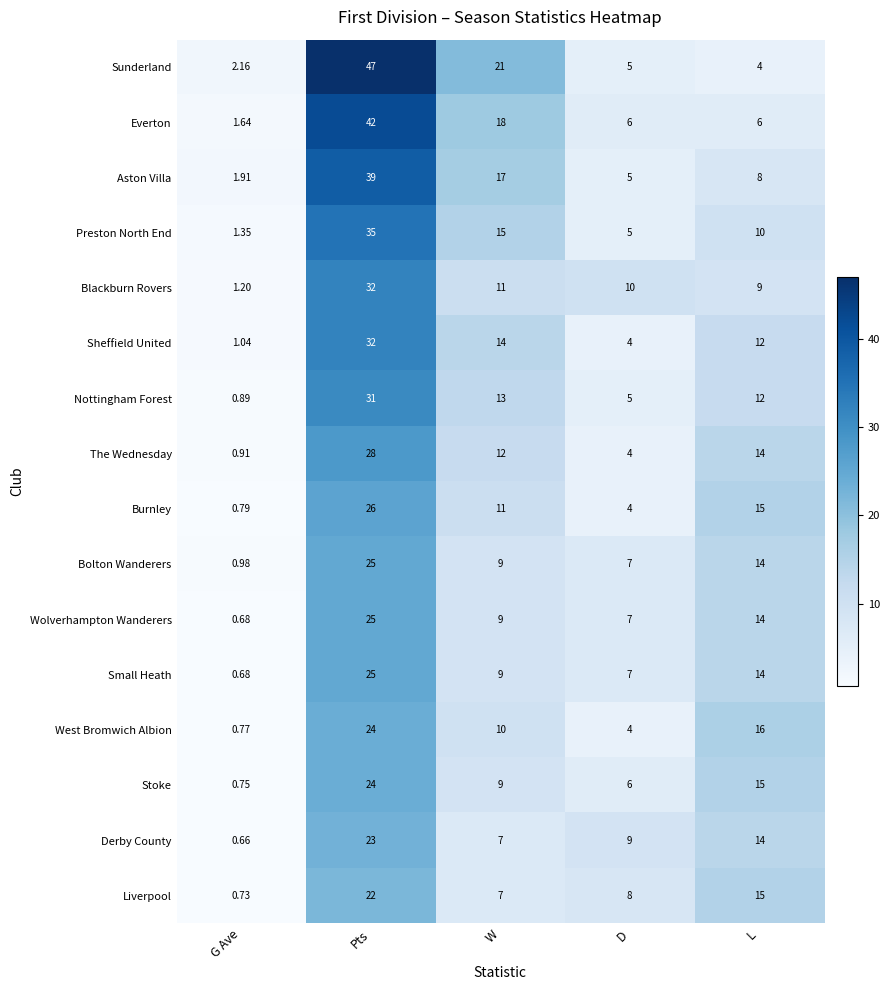

At which label is Burnley closest to 13?

W